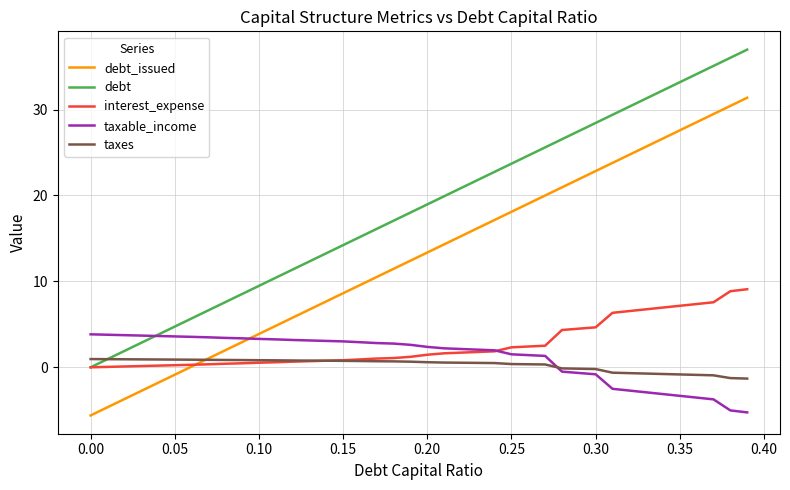

True or false: taxes and debt cross at least once.

True